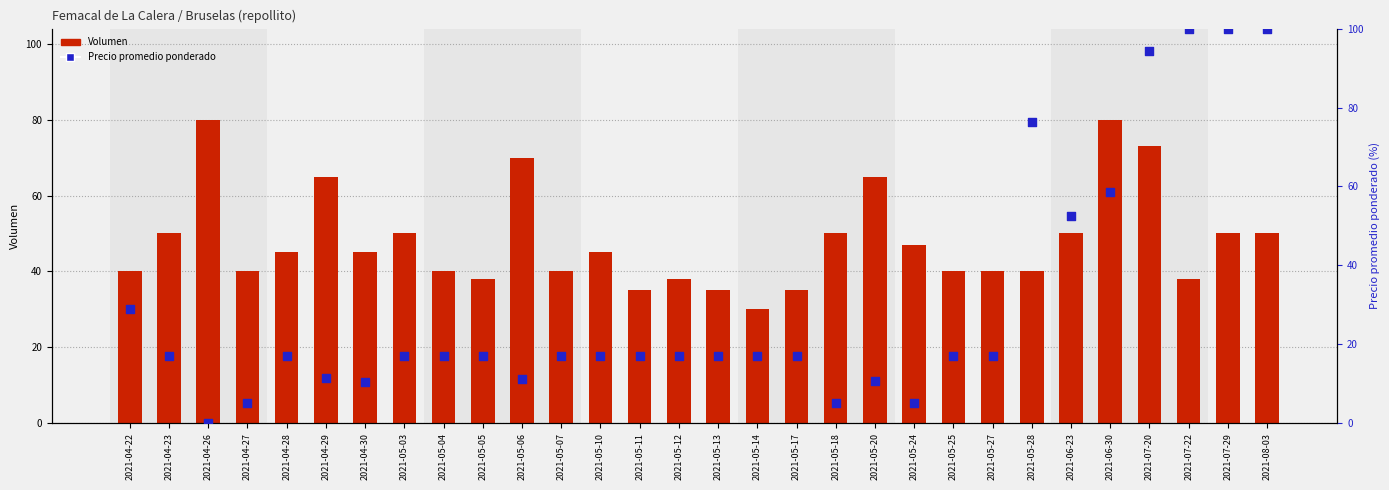

Is the value of Precio promedio ponderado at 2021-04-26 greater than the value of Volumen at 2021-05-14?

No